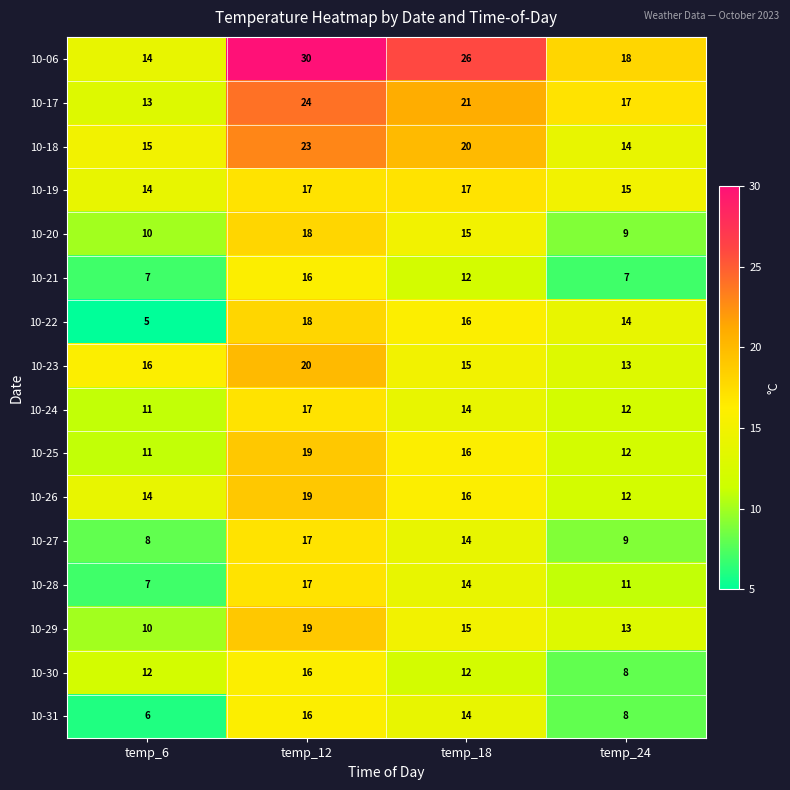

What is the smallest value displayed?

5